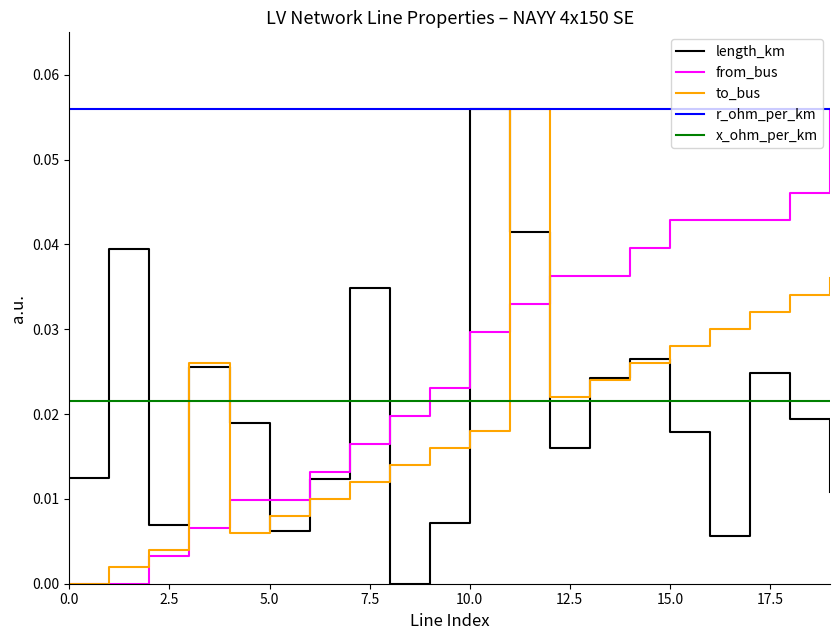

True or false: from_bus and length_km cross at least once.

True